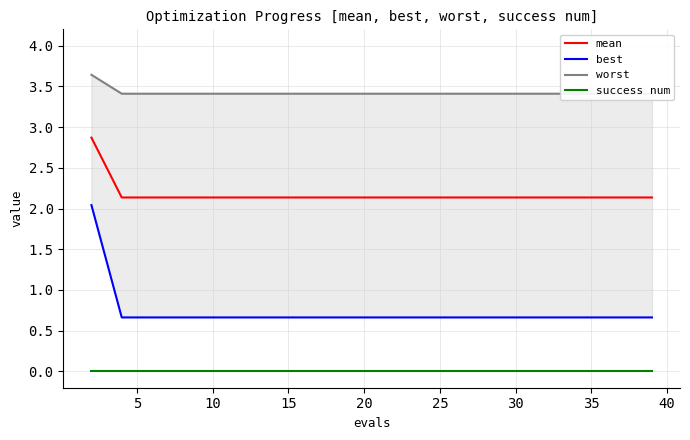

How many lines are shown in the chart?

4